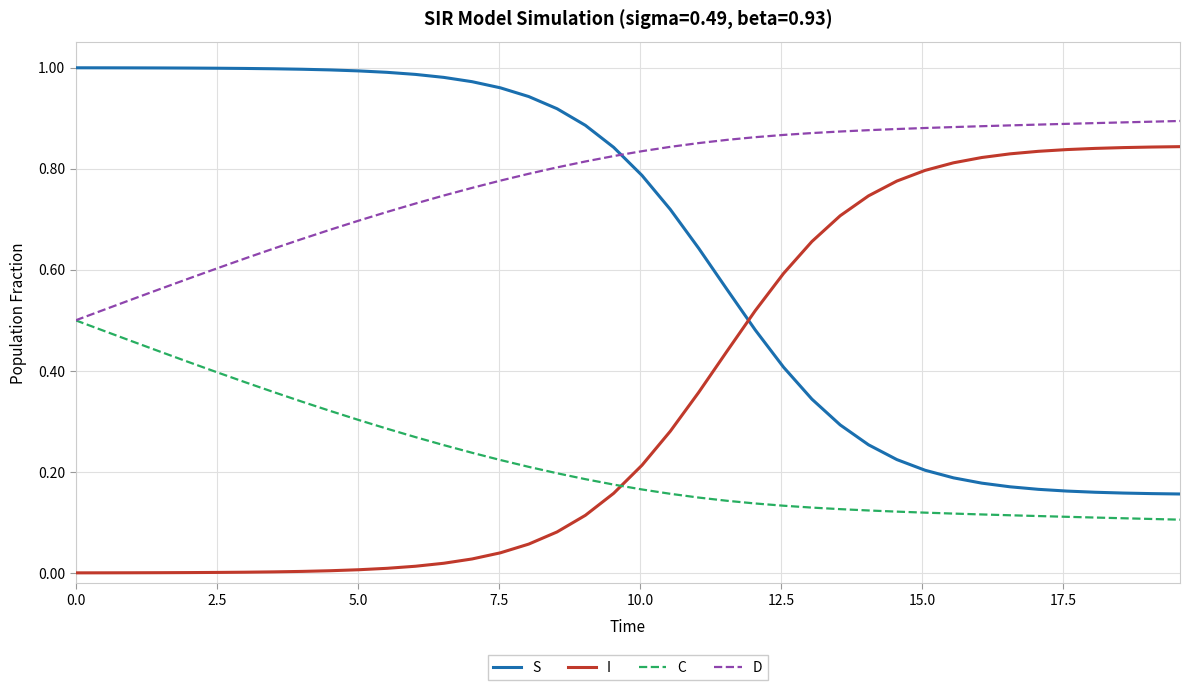

Rank the series by their maximum value, from highest to lowest.

S, D, I, C